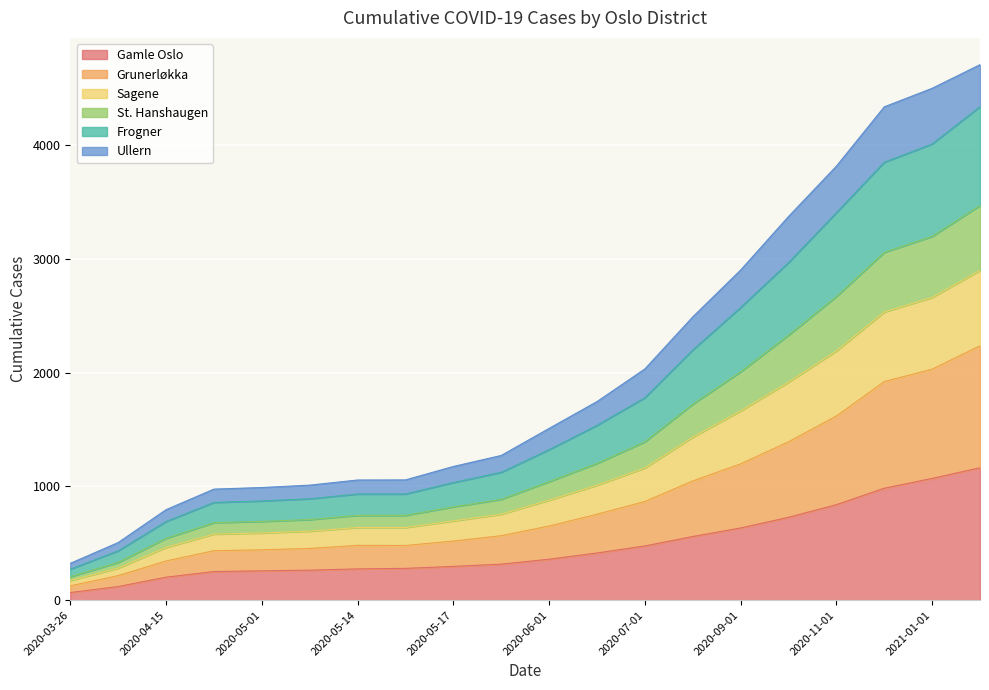

True or false: Grunerløkka and Gamle Oslo cross at least once.

False